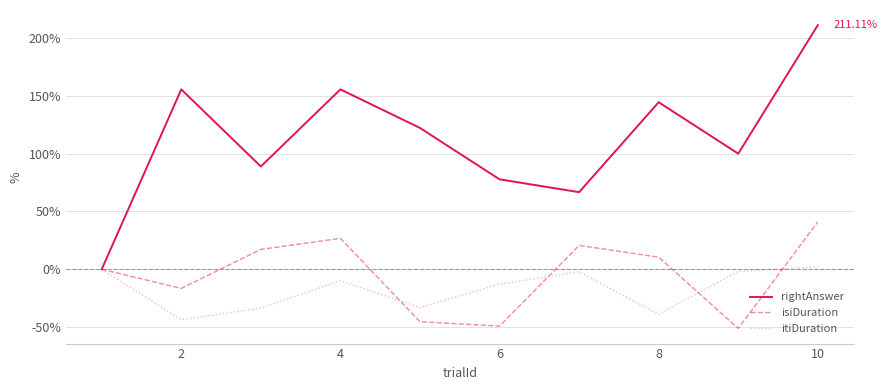

What is the sum of all isiDuration values?

-46.2